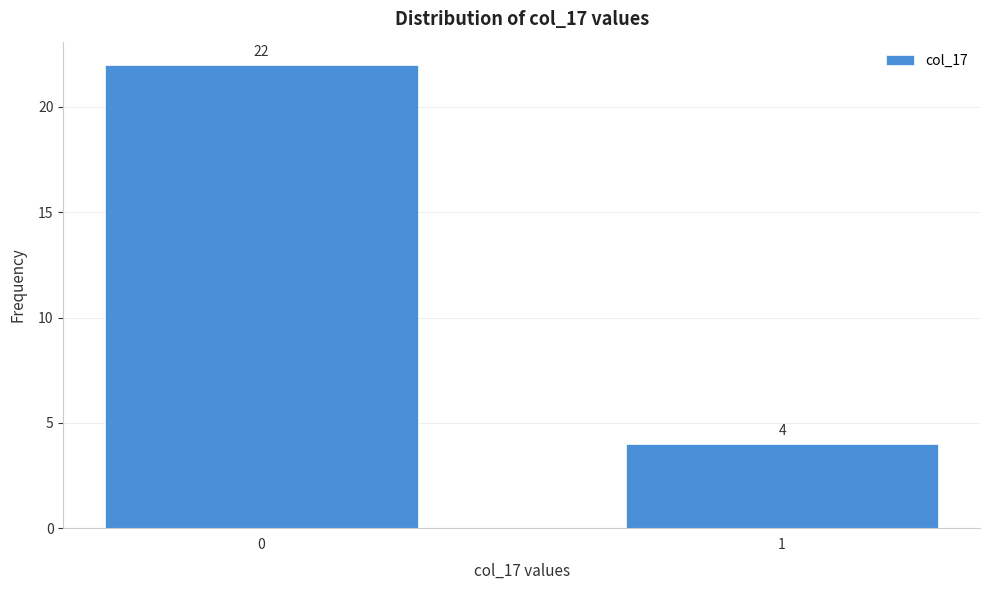

Reading left to right, what are all the values shown in this chart?

22	4